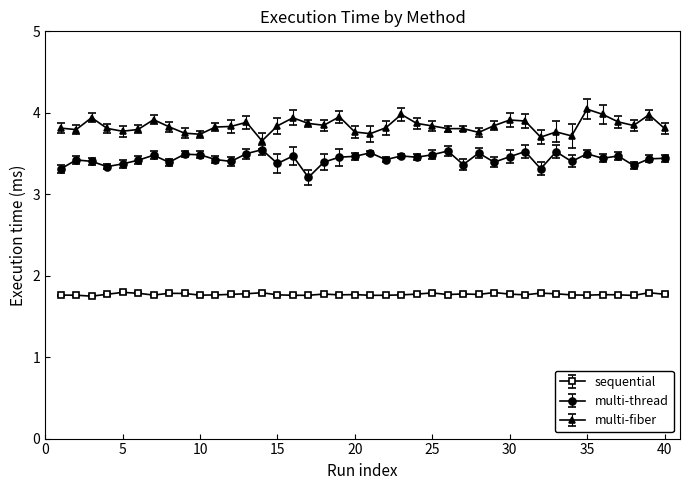

How many series are shown in this chart?

3